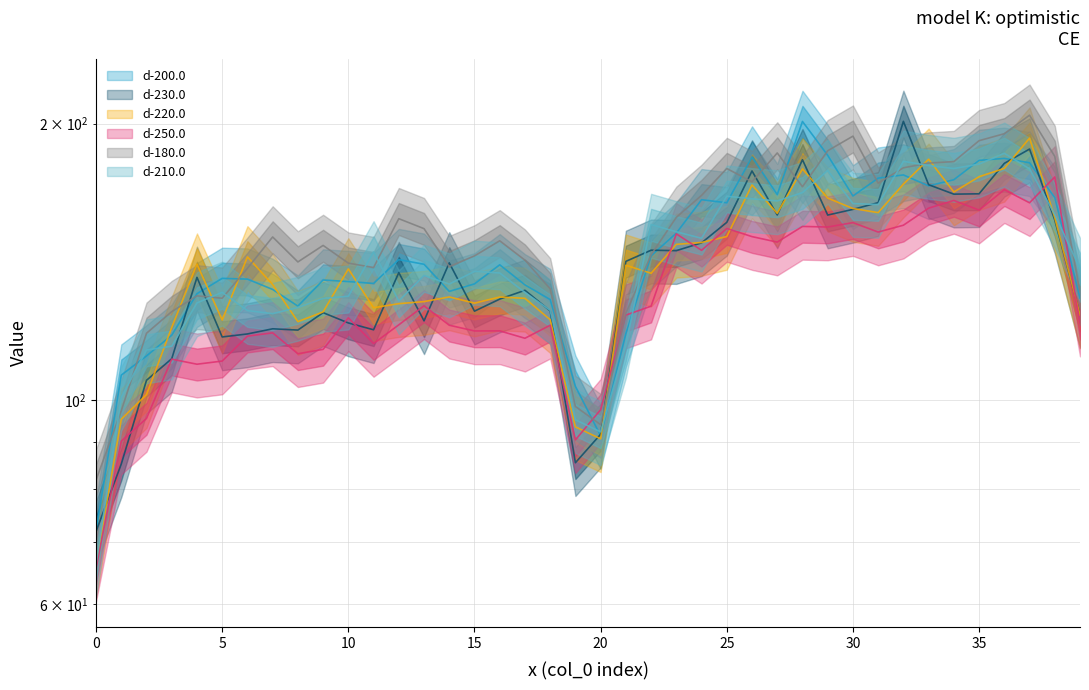

At which label does d-250.0 reach its peak?

38